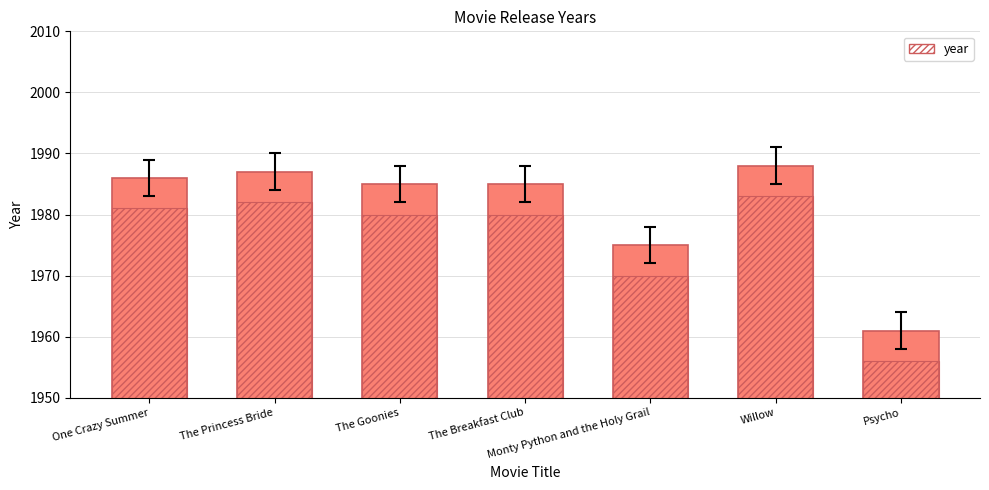

At which category does the chart reach its peak across all series?

Willow